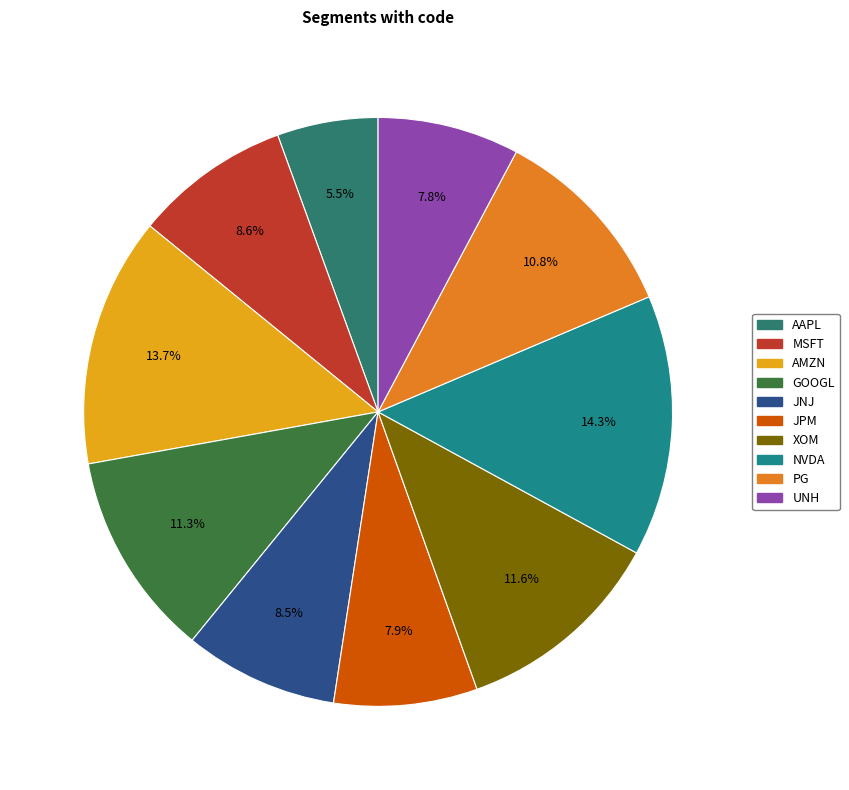

What is the largest slice in the pie chart?

NVDA